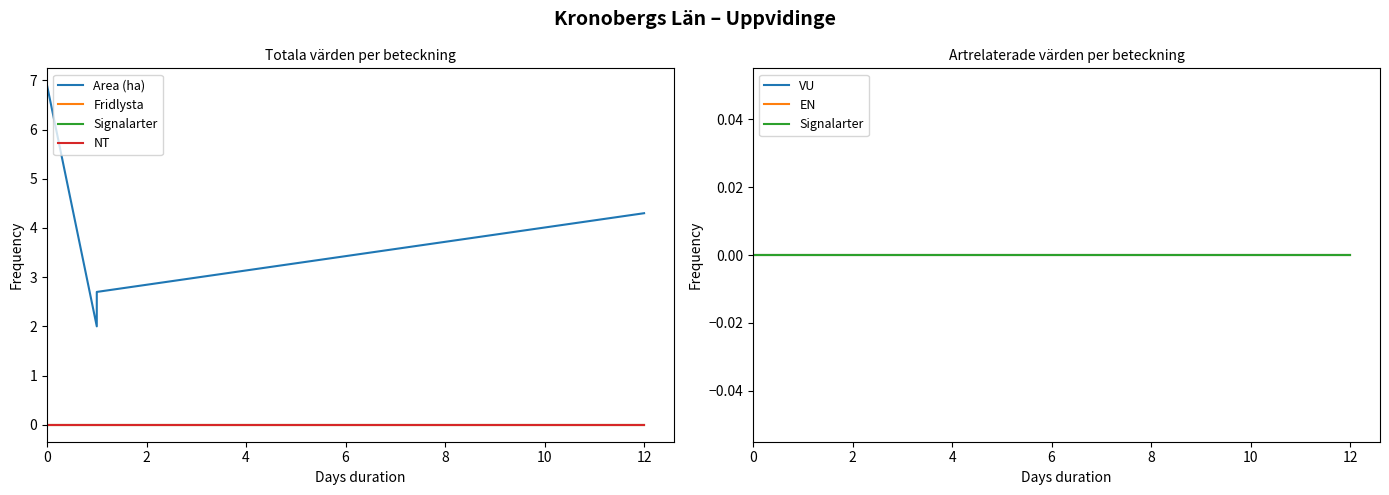

True or false: Fridlysta and VU intersect in this chart.

False